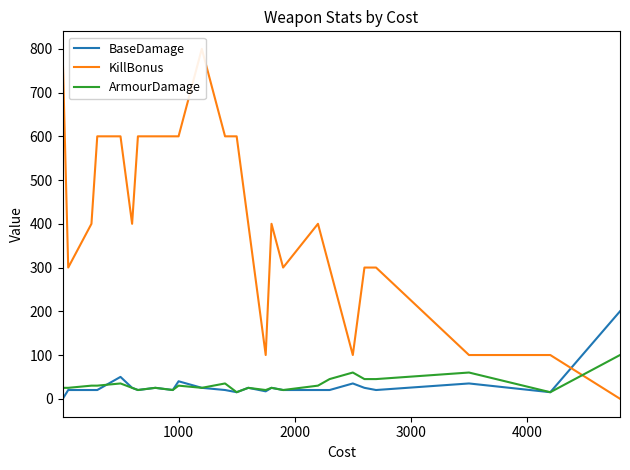

What is the highest value of the ArmourDamage series?

100